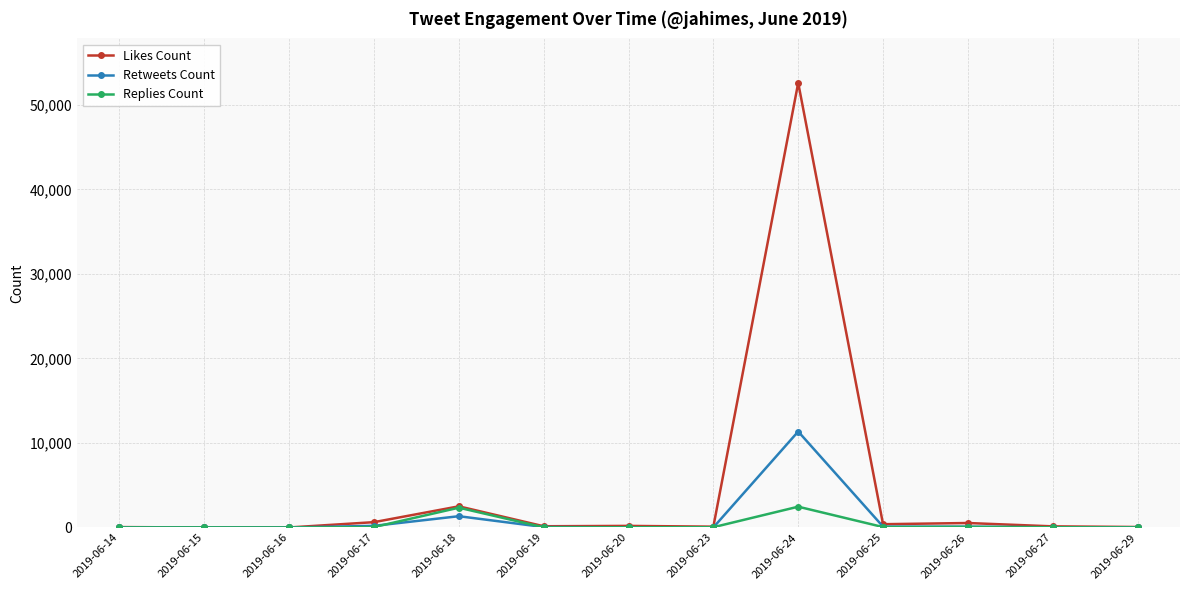

True or false: Retweets Count has more than 1 interior local peaks.

True